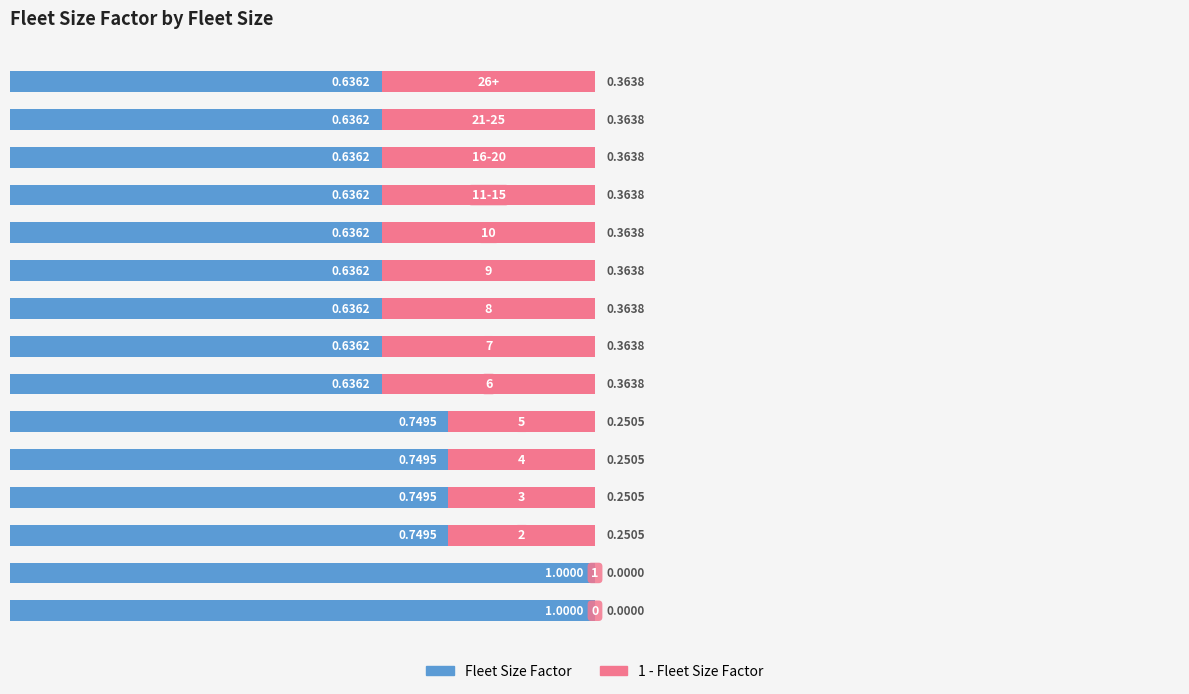

What is the sum of all Fleet Size Factor values?

10.7